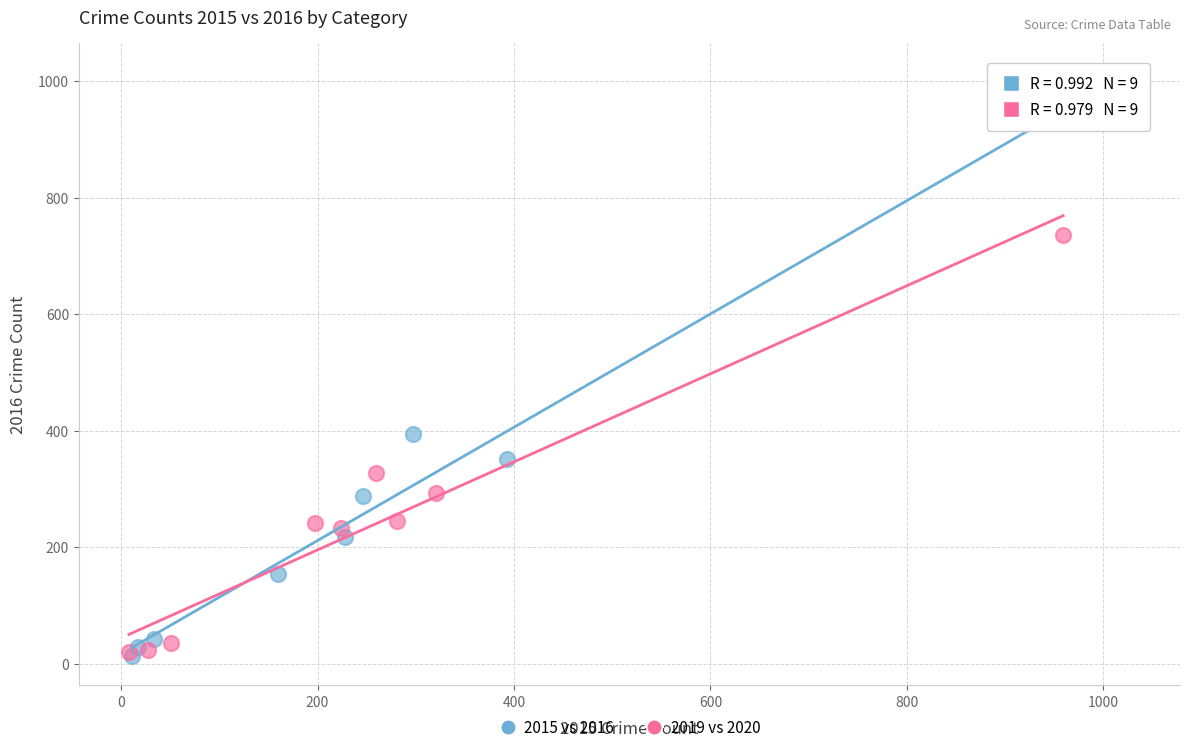

What are all the series names shown in the legend?

2015 vs 2016, 2019 vs 2020